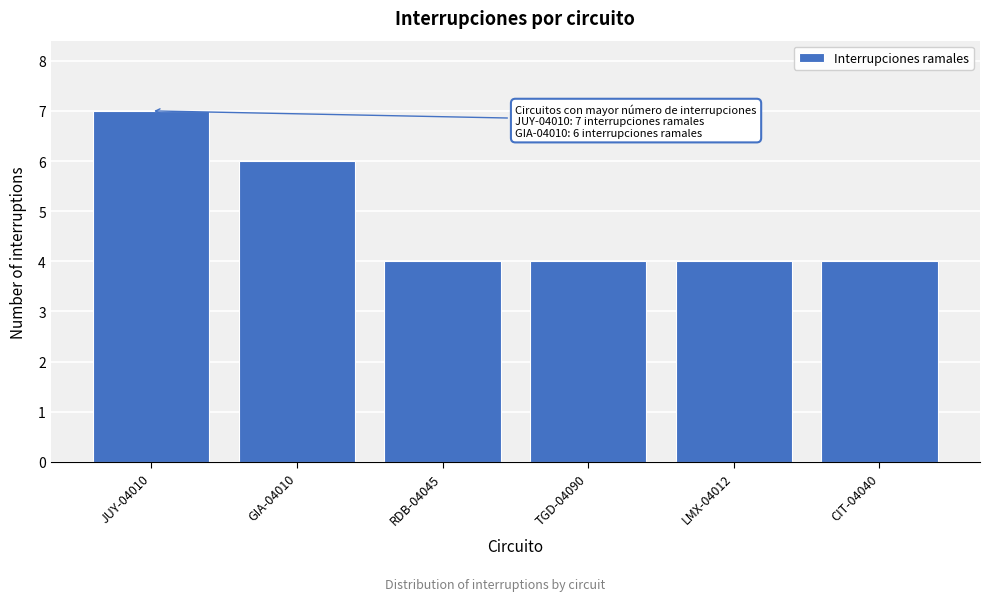

Reading left to right, list all the values displayed in this chart.

7	6	4	4	4	4